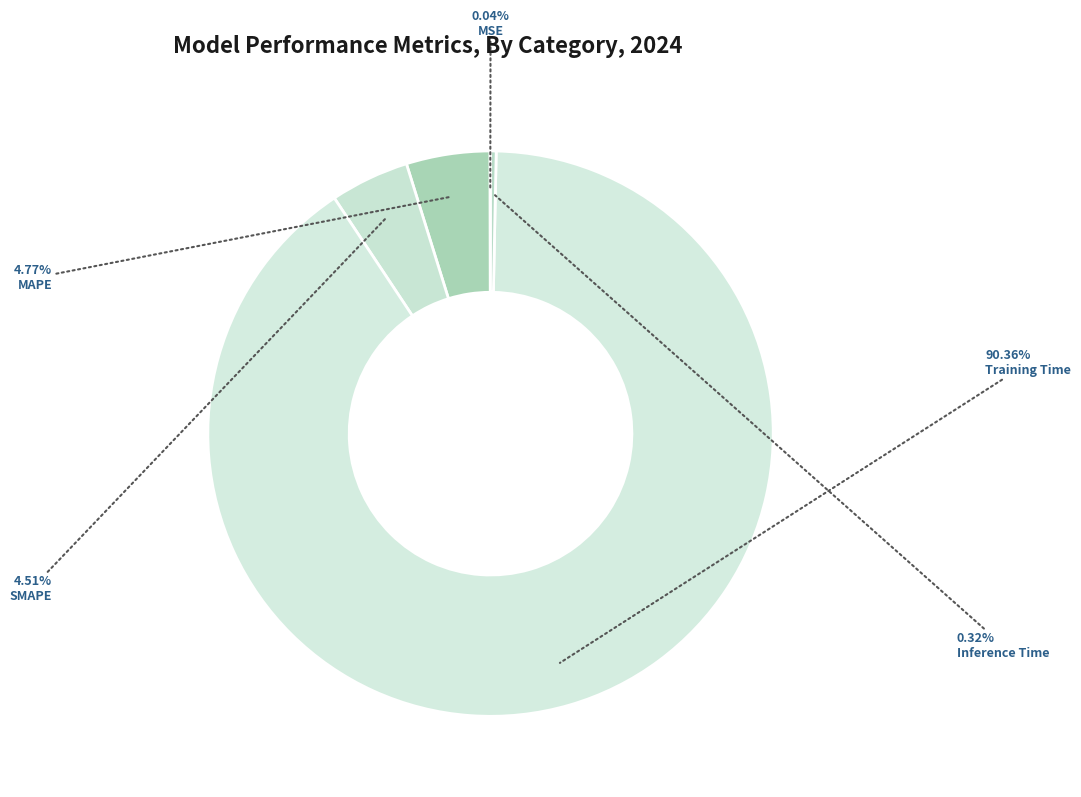

What is the largest slice in the pie chart?

Training Time